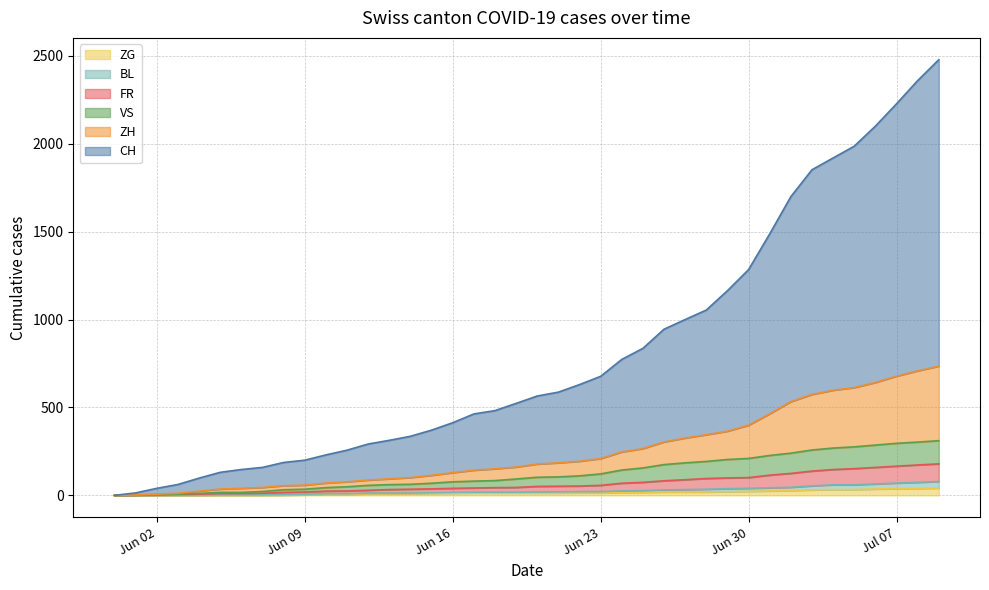

What is the difference between the second highest and minimum values in the VS series?

303